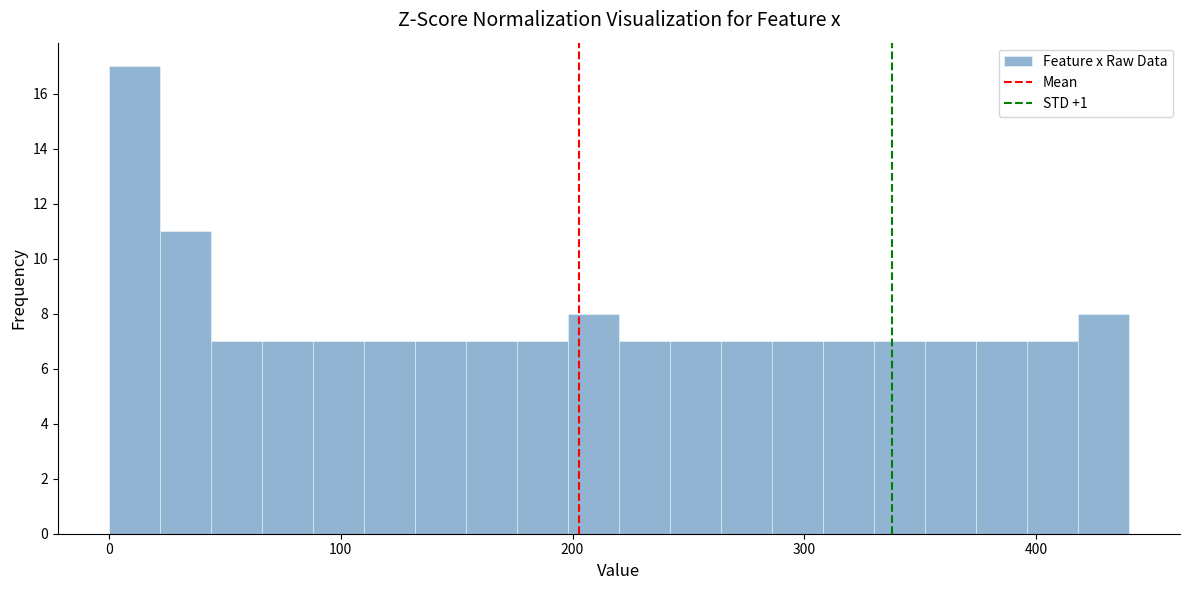

Read against the x-axis, roughly where is the centre of the tallest bar?

10